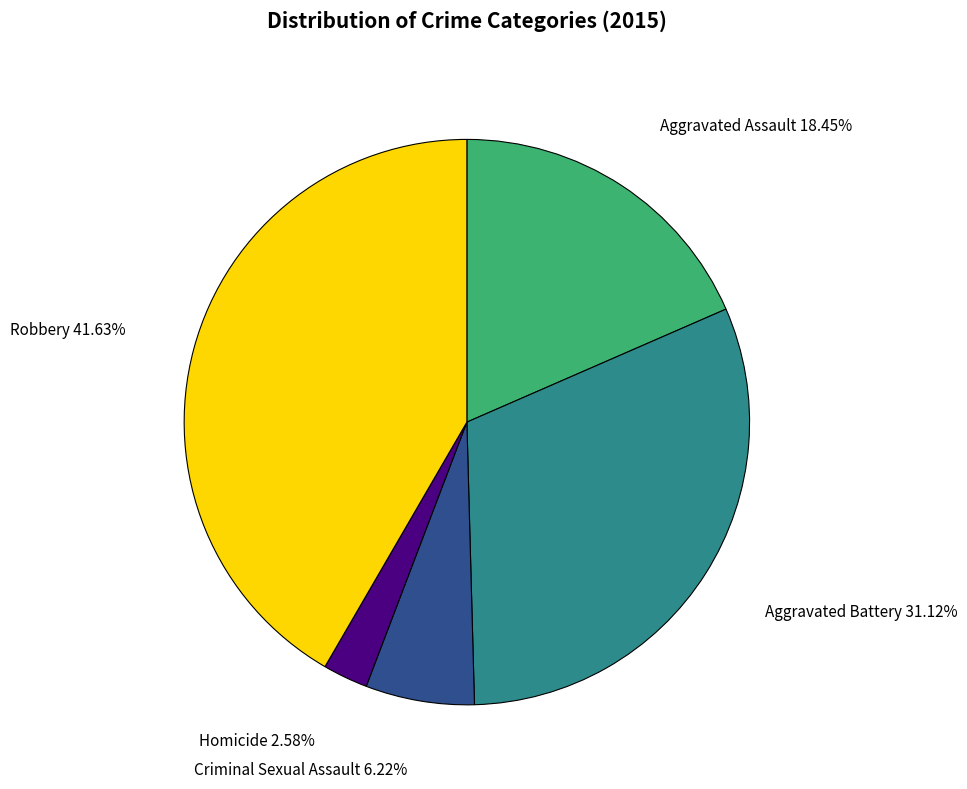

Does any single category account for the majority?

No